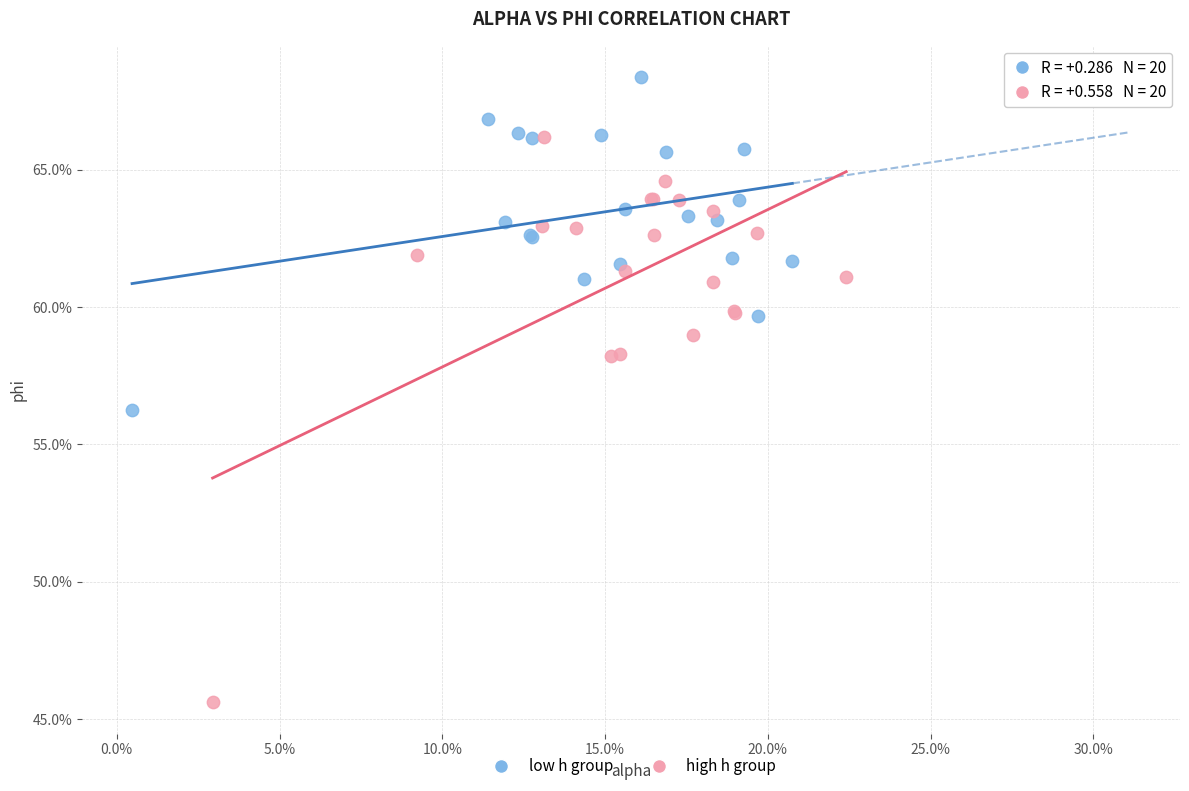

What are all the series names shown in the legend?

low h group, high h group